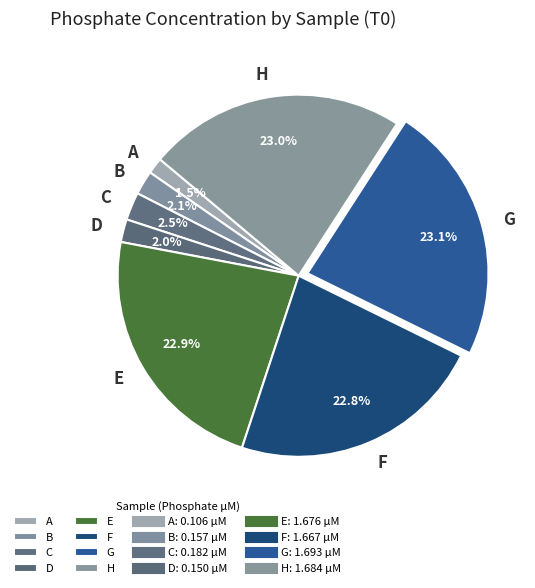

How many slices are in this pie chart?

8